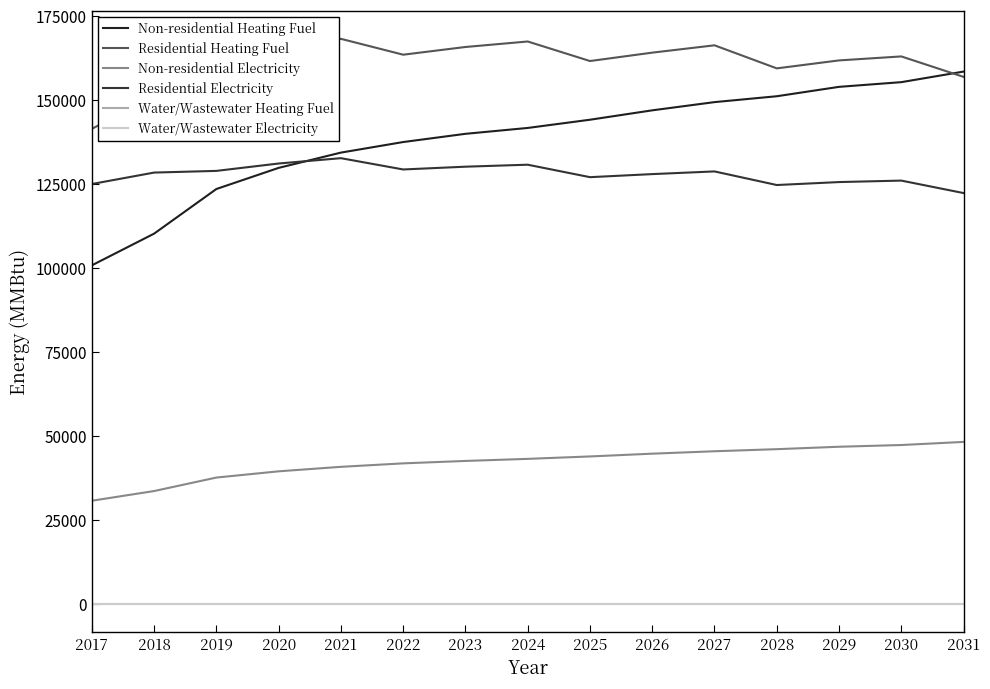

The Residential Electricity series shows 127987.0 at 2026. True or false?

True